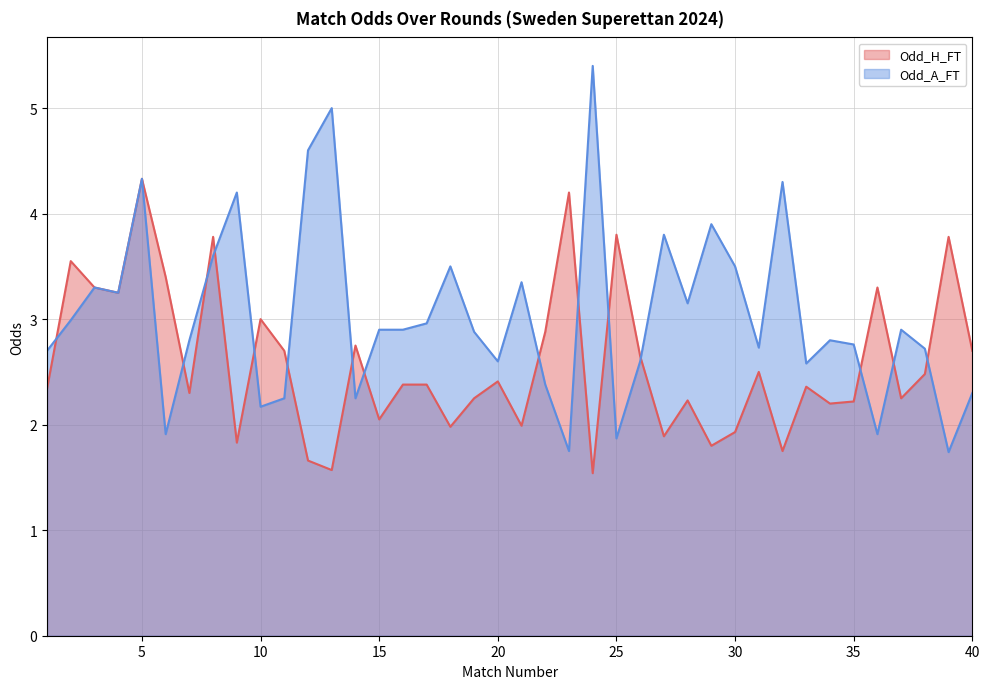

At which category is the sum across all series the highest?

5